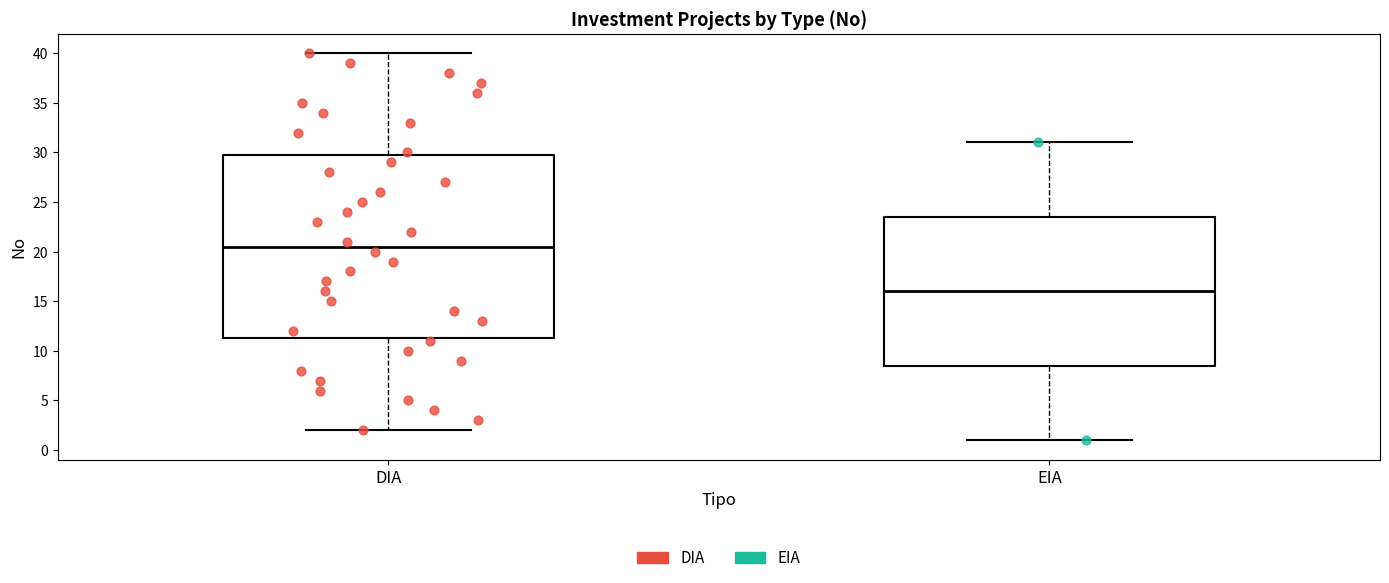

Reading left to right, read every box against the y-axis: the position of its median line, the range the box covers, and the ends of its whiskers. The values are not printed on the chart, so give them approximately, as read against the axis.

DIA: median 20.5, box 11.5 to 30.0, whiskers 2.0 to 40.0
EIA: median 16.0, box 8.5 to 23.5, whiskers 1.0 to 31.0